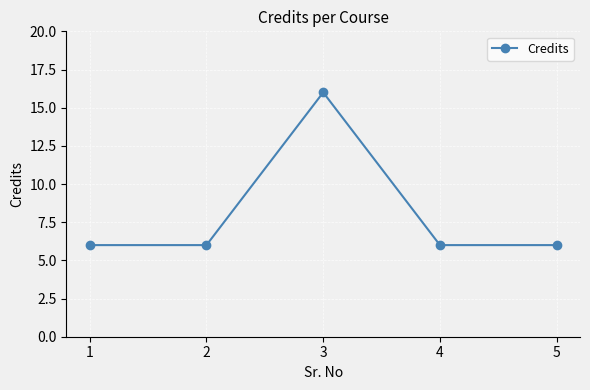

How many values are between 6 and 7?

4